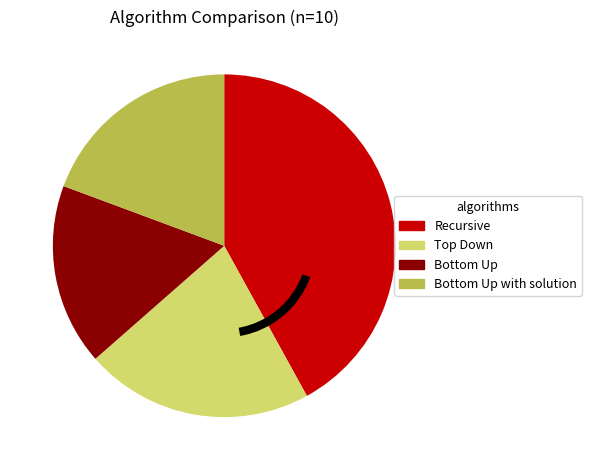

Is there any slice that represents more than half of the pie?

No